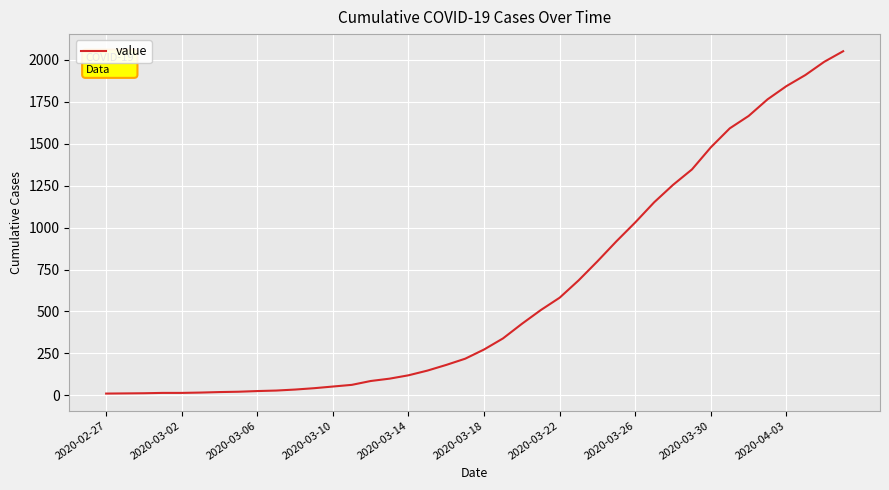

What is the greatest value displayed?

2052